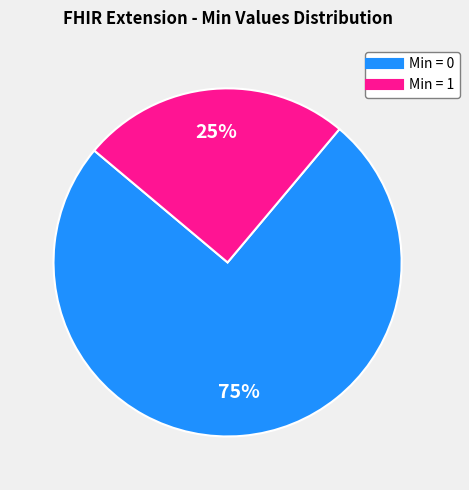

Is there any slice that represents more than half of the pie?

Yes